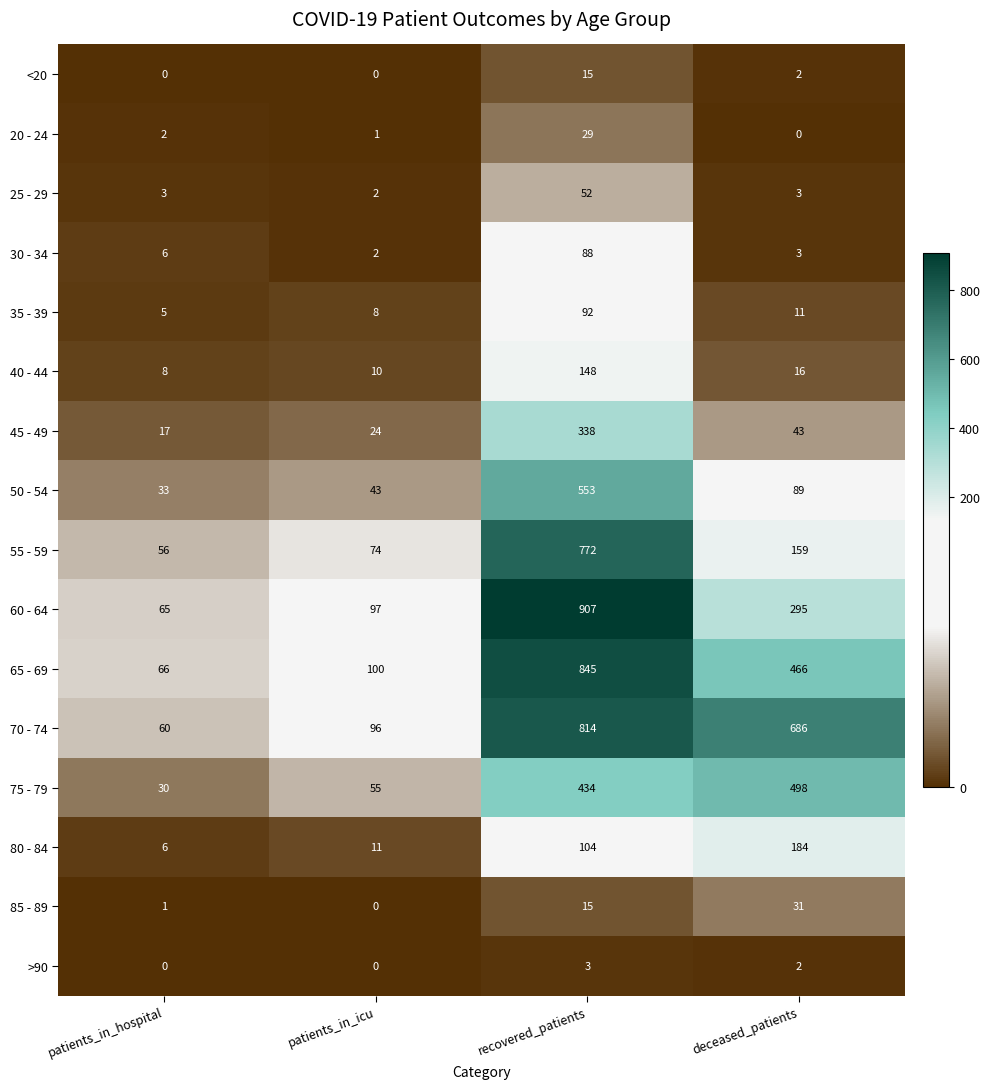

Where is 75 - 79 nearest to the value 264?

recovered_patients